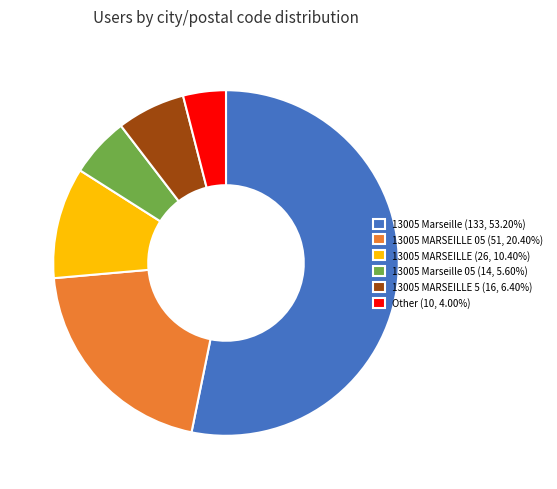

Approximately how many times larger is the value at 13005 MARSEILLE 5 (16, 6.40%) compared to 13005 MARSEILLE (26, 10.40%)?

0.6